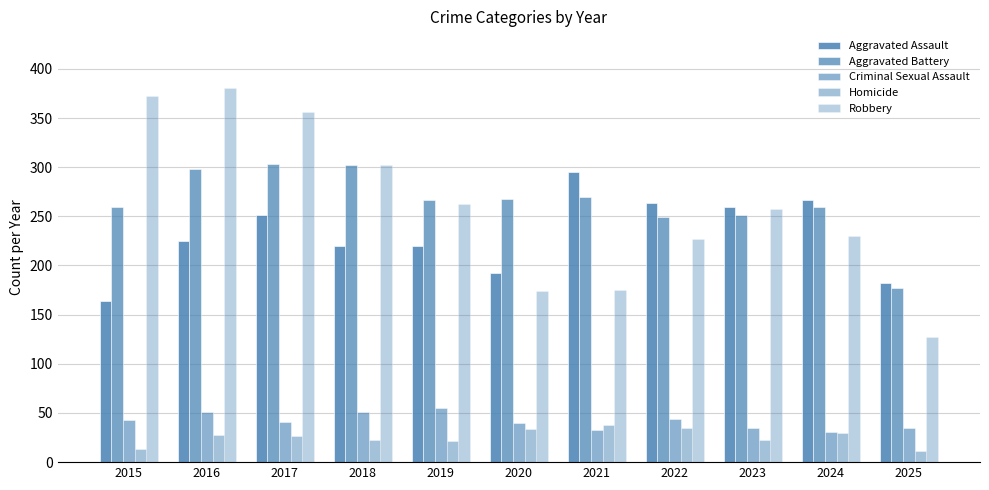

How many distinct data groups are displayed?

5